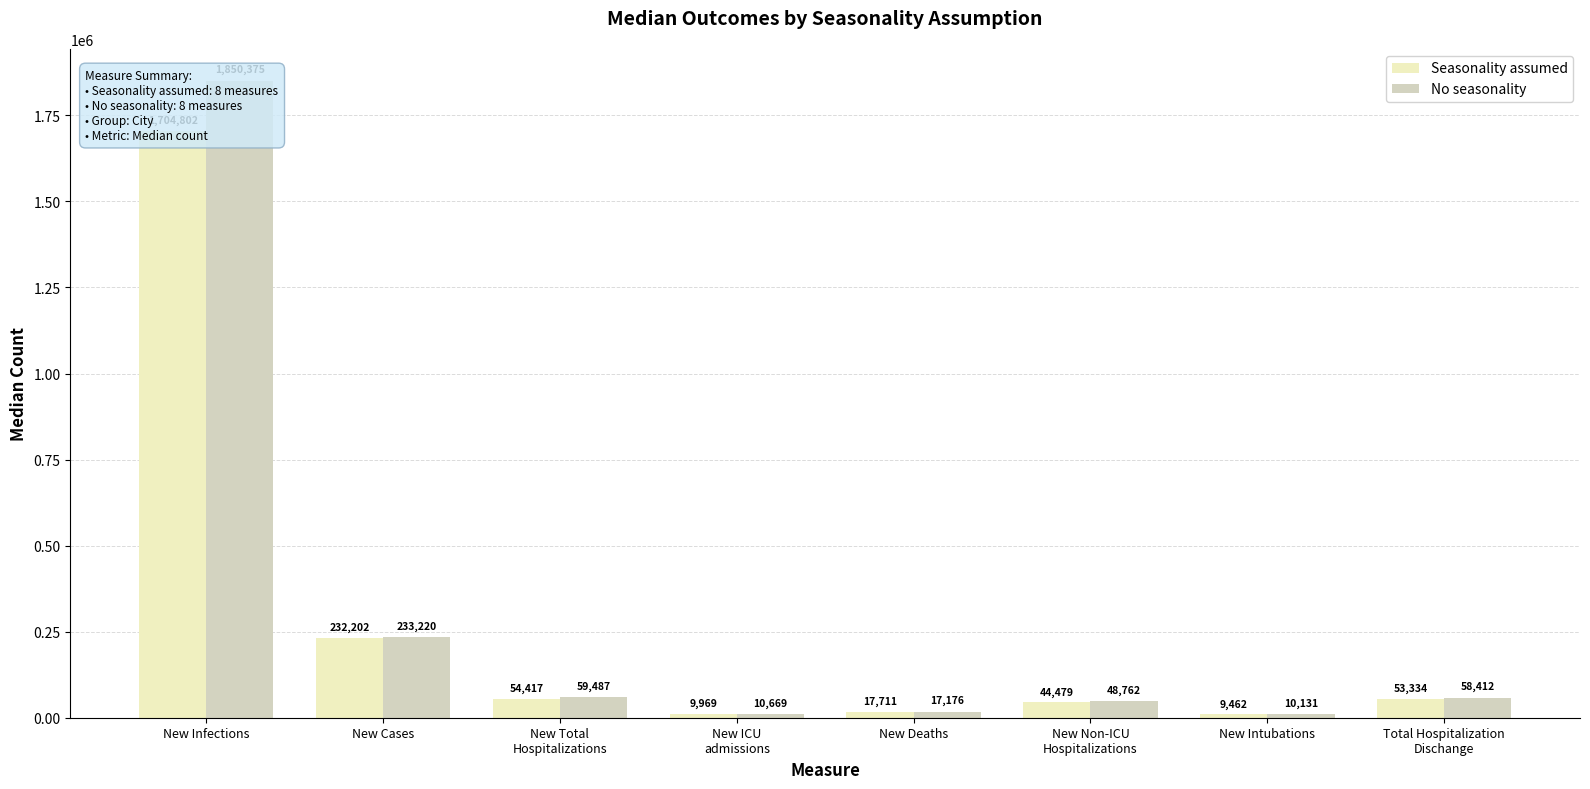

How many data points in No seasonality are above 58412?

3